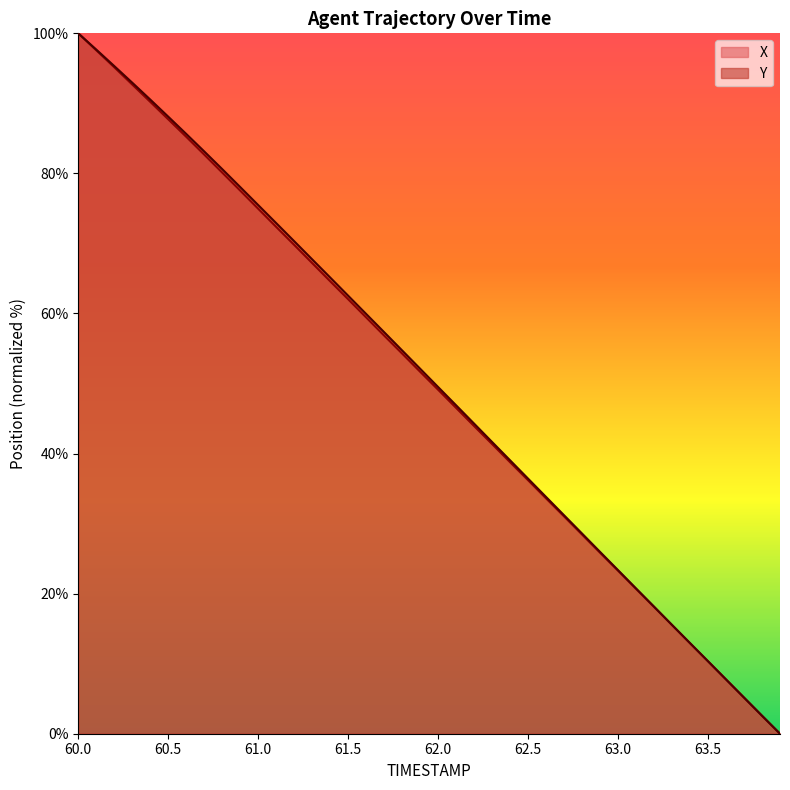

At which category is the sum across all series the highest?

60.0